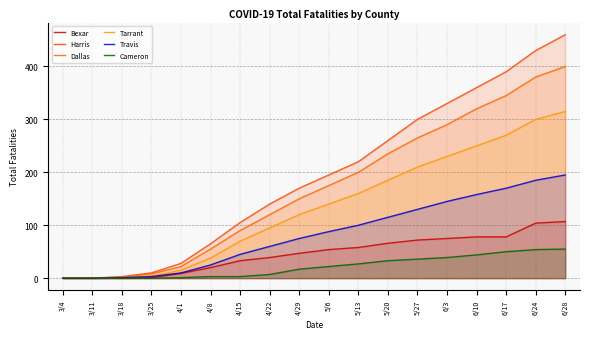

Reading left to right, what are all the values shown in this chart?

Bexar: 0	0	0	1	9	20	33	39	47	54	58	66	72	75	78	78	104	107
Harris: 0	0	3	10	28	65	105	140	170	195	220	260	300	330	360	390	430	460
Dallas: 0	0	2	8	22	55	90	120	150	175	200	235	265	290	320	345	380	400
Tarrant: 0	0	1	4	15	38	70	95	120	140	160	185	210	230	250	270	300	315
Travis: 0	0	1	3	10	25	45	60	75	88	100	115	130	145	158	170	185	195
Cameron: 0	0	0	0	1	3	3	7	17	22	27	33	36	39	44	50	54	55